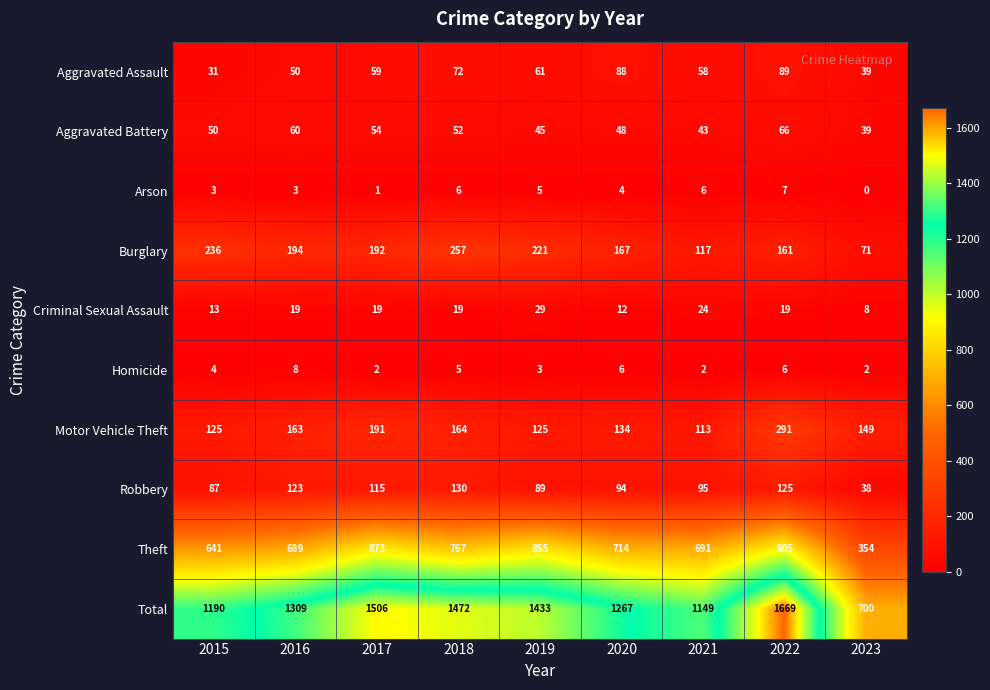

At how many categories does at least one series exceed 322?

9